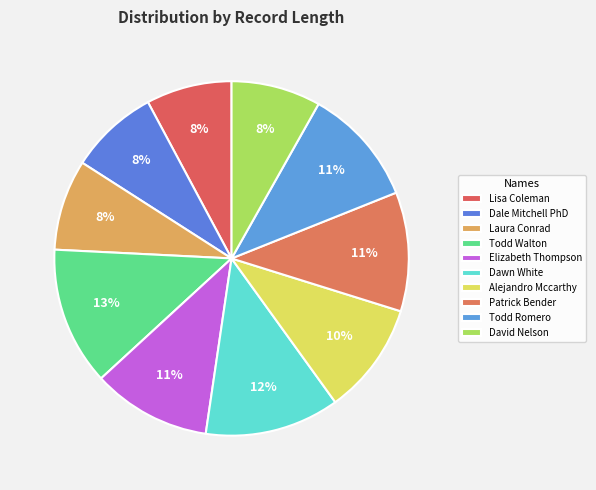

Which category has the biggest portion of the pie?

Todd Walton